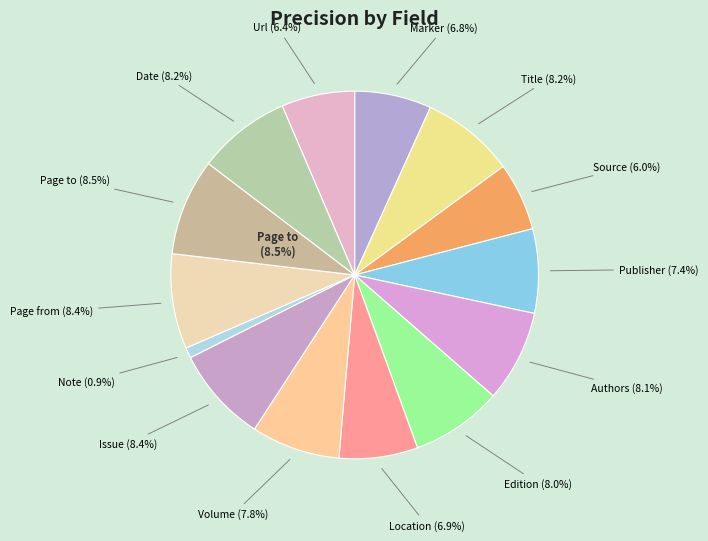

What is the largest slice in the pie chart?

Page to